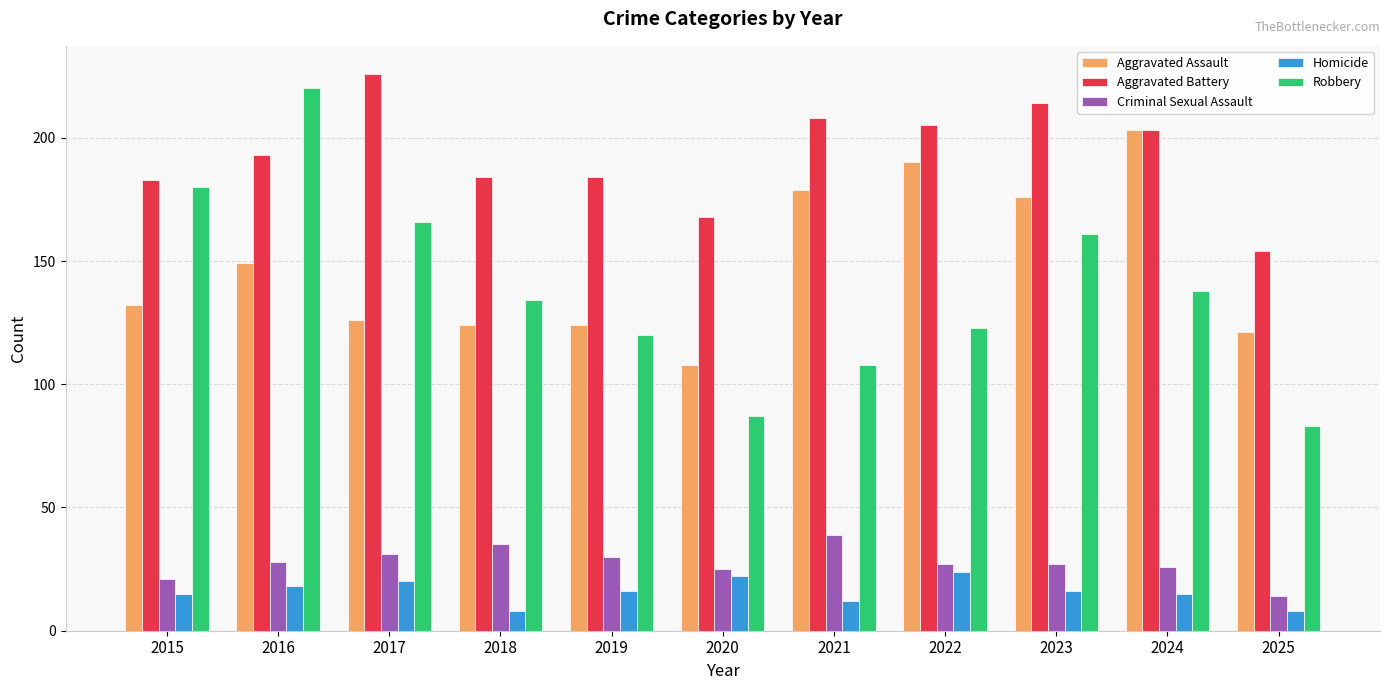

What is the greatest value displayed?

226